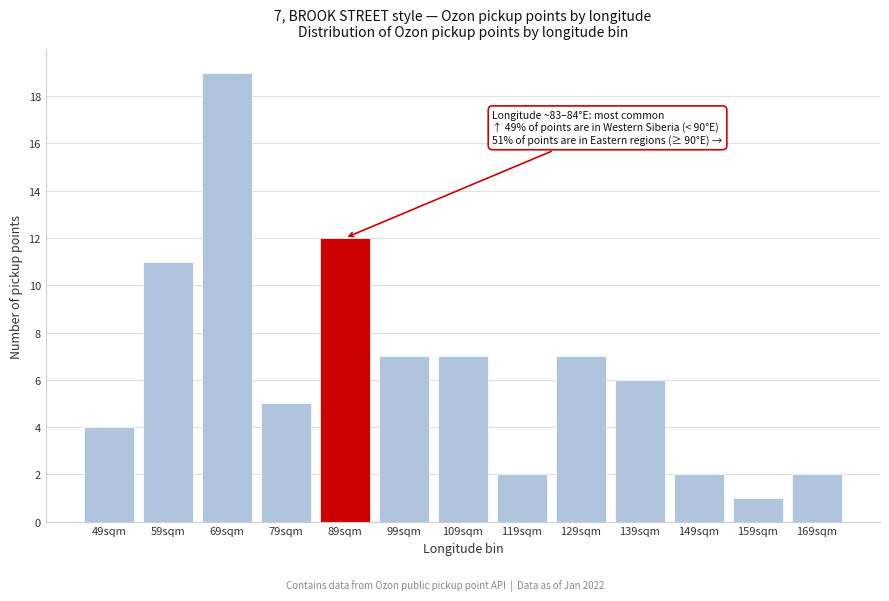

Reading right to left, transcribe all the data shown in this chart.

169sqm=2	159sqm=1	149sqm=2	139sqm=6	129sqm=7	119sqm=2	109sqm=7	99sqm=7	89sqm=12	79sqm=5	69sqm=19	59sqm=11	49sqm=4